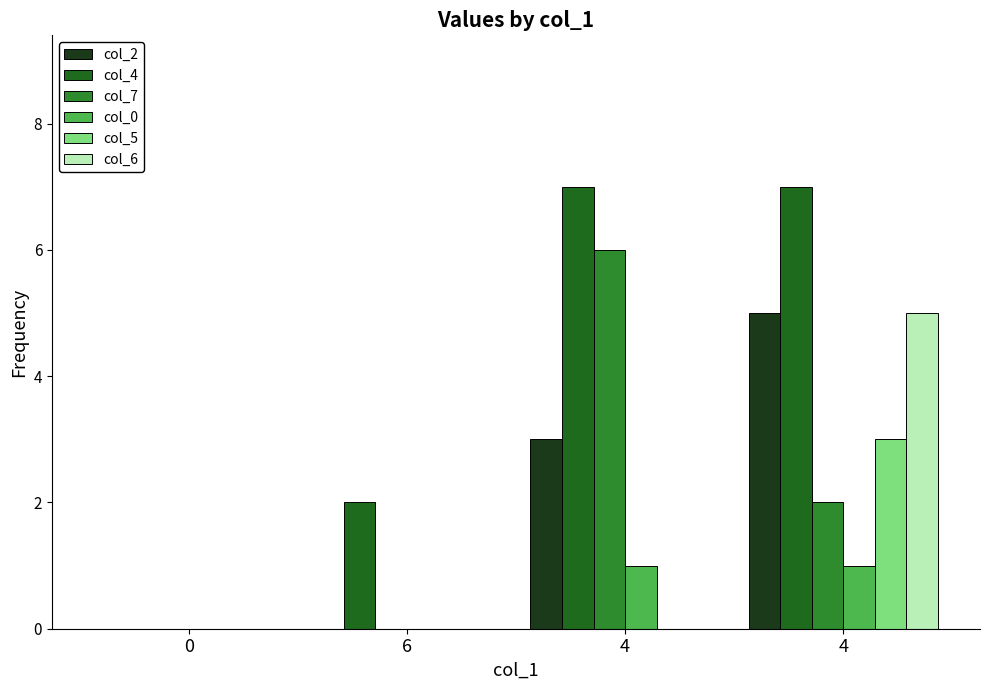

Where is col_7 nearest to the value 3?

4